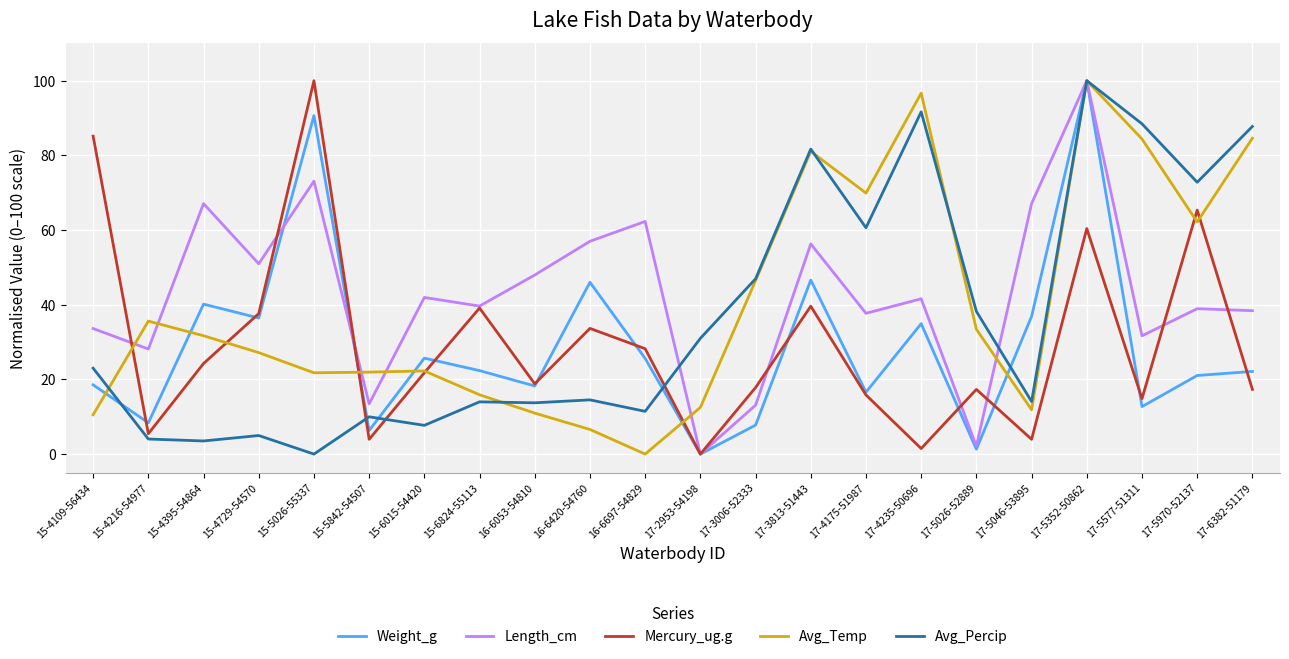

Which series changed the most between 17-5046-53895 and 17-5577-51311?

Avg_Percip